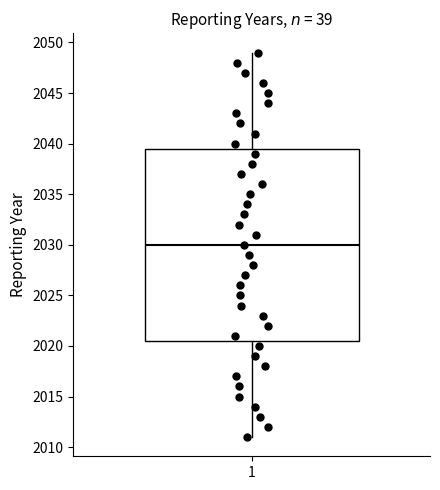

Where does the upper whisker of the box at x = 1 end on the y-axis? The values are not printed on the chart, so give them approximately, as read against the axis.

2049.0